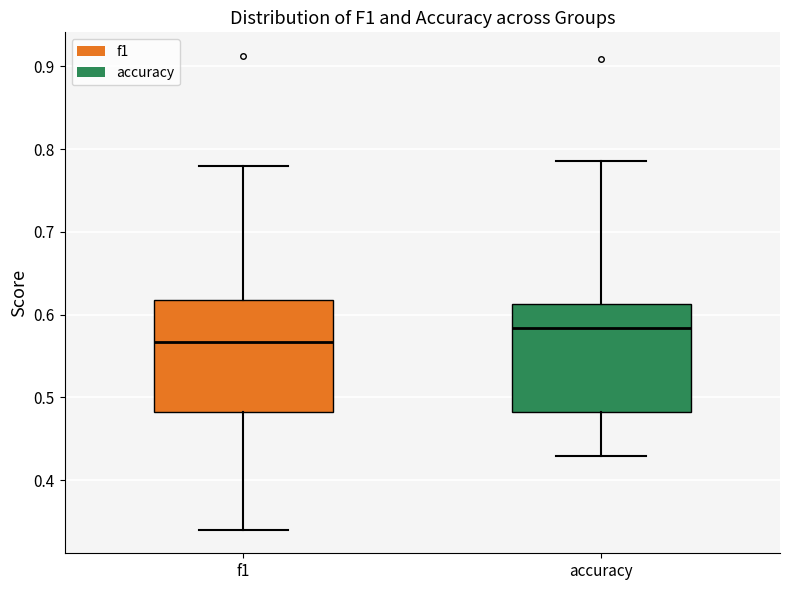

Where is the lower edge of the box for accuracy on the y-axis? The values are not printed on the chart, so give them approximately, as read against the axis.

0.48